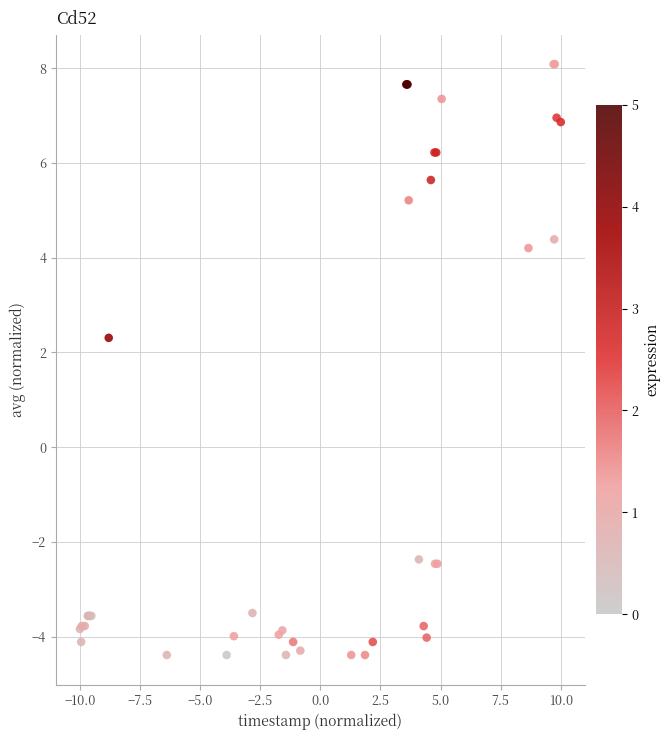

What Y value in the scatter plot is closest to 1?

2.3